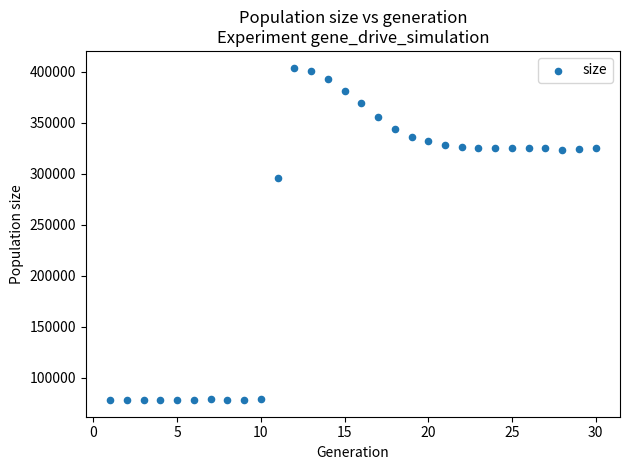

What is the range of X values (max minus min)?

29